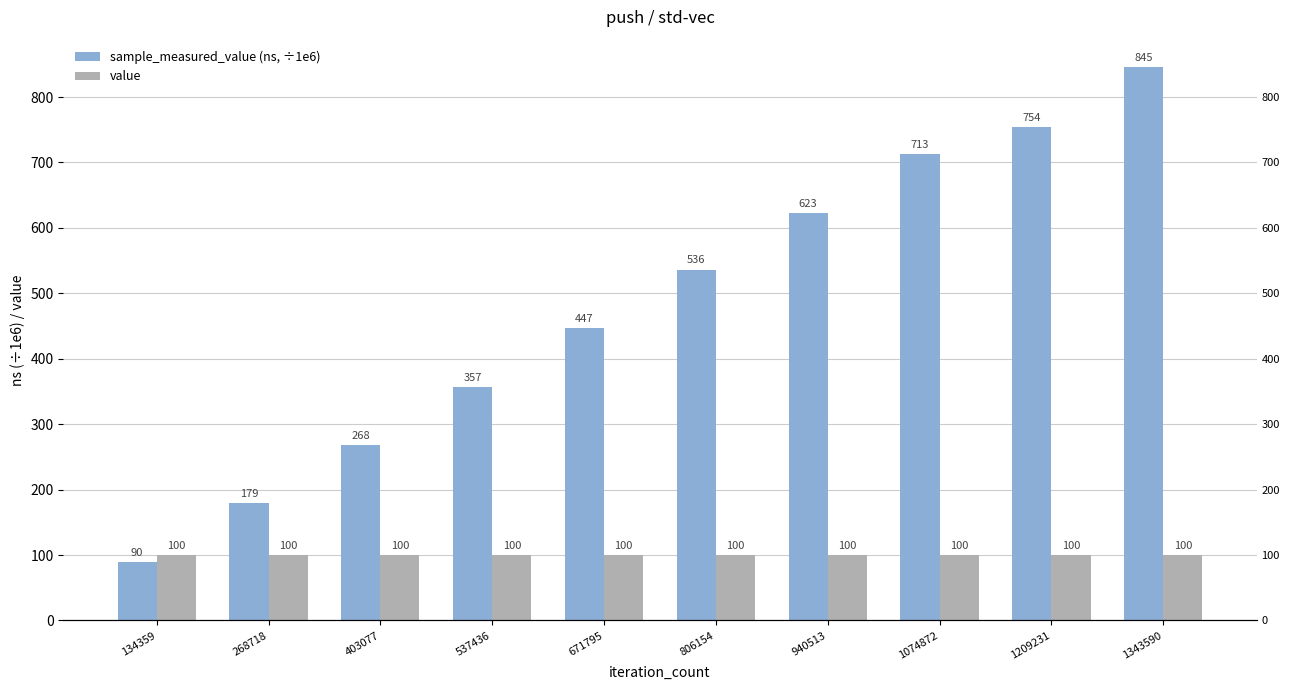

What is the total value across all series at 1343590?

945.4